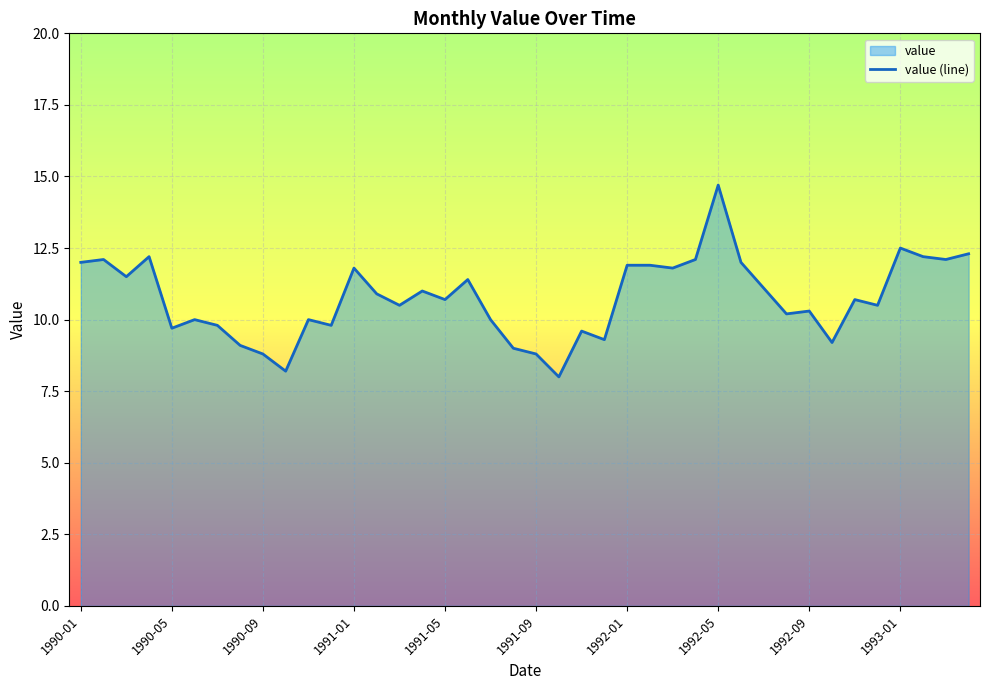

Approximately how many times larger is the value at 1993-03 compared to 1992-04?

1.0